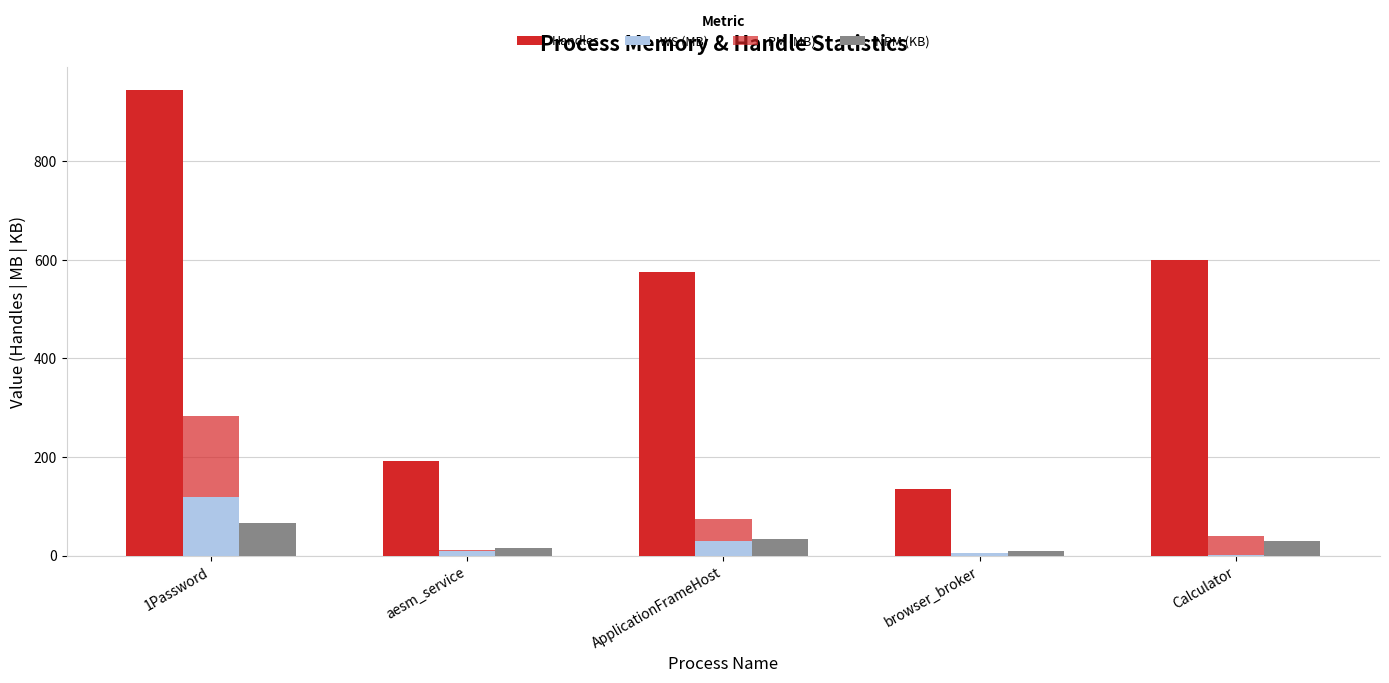

Reading left to right, transcribe all the data shown in this chart.

Handles: 1Password=944.0	aesm_service=192.0	ApplicationFrameHost=576.0	browser_broker=135.0	Calculator=599.0
WS (MB): 1Password=118.1	aesm_service=8.7	ApplicationFrameHost=28.6	browser_broker=4.2	Calculator=0.6
PM (MB): 1Password=164.7	aesm_service=3.4	ApplicationFrameHost=46.5	browser_broker=1.9	Calculator=38.0
NPM (KB): 1Password=66.4	aesm_service=14.7	ApplicationFrameHost=34.3	browser_broker=8.8	Calculator=30.5